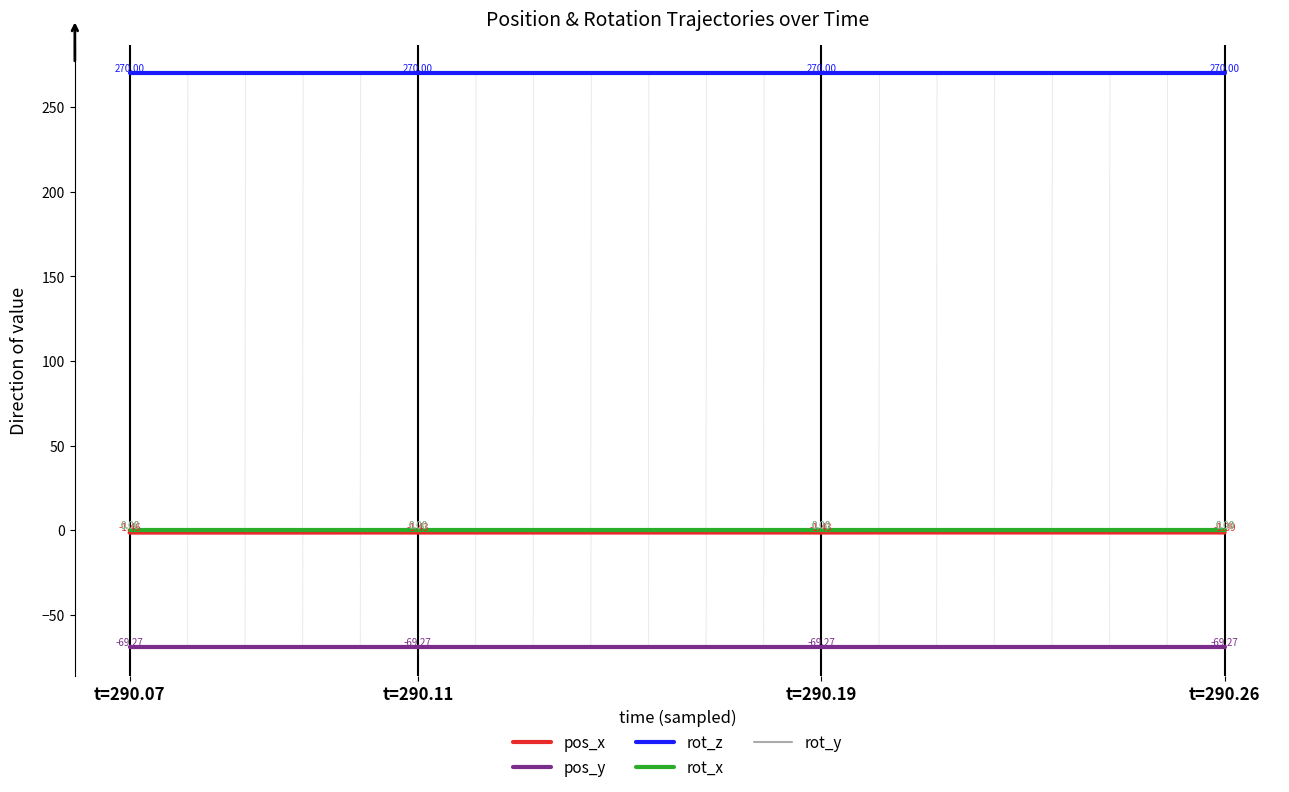

At which label does rot_x reach its minimum?

t=290.07